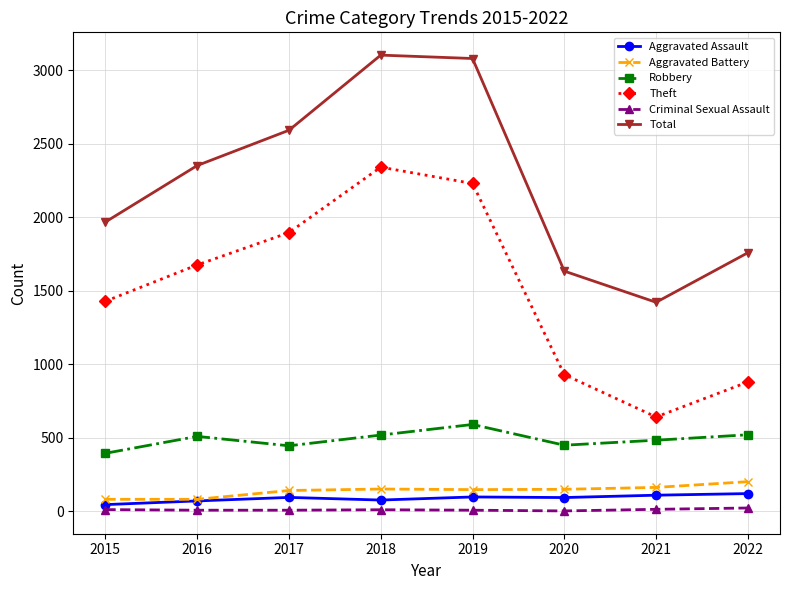

The value of Theft at 2021 is 194. True or false?

False